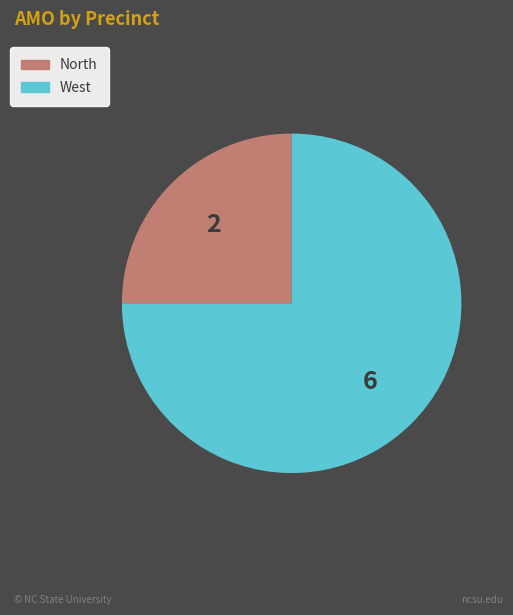

What is the ratio of the value at North to the value at West?

0.3